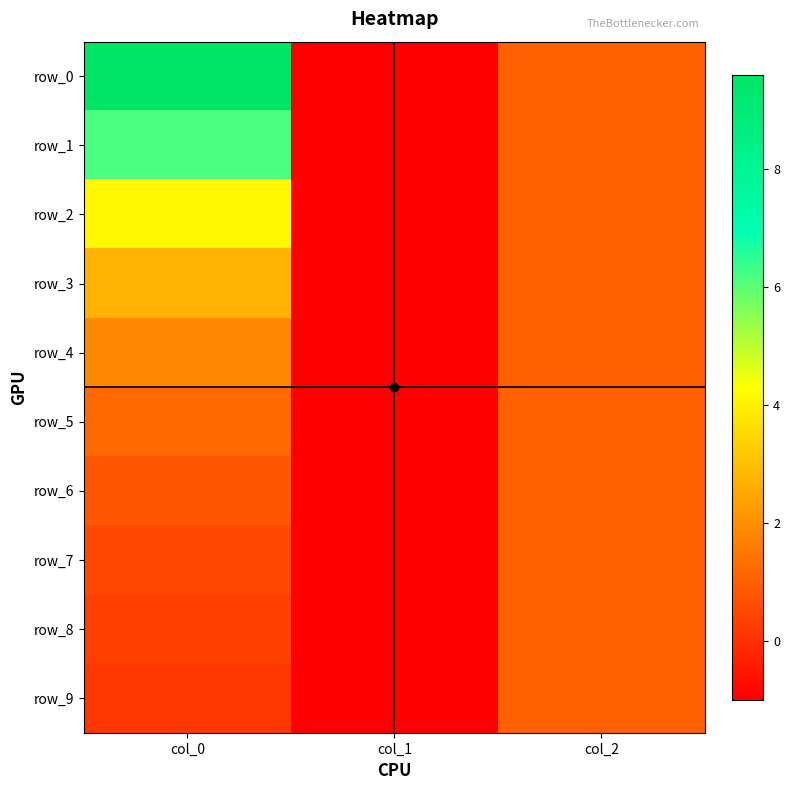

What is the minimum value shown in the chart?

-1.0